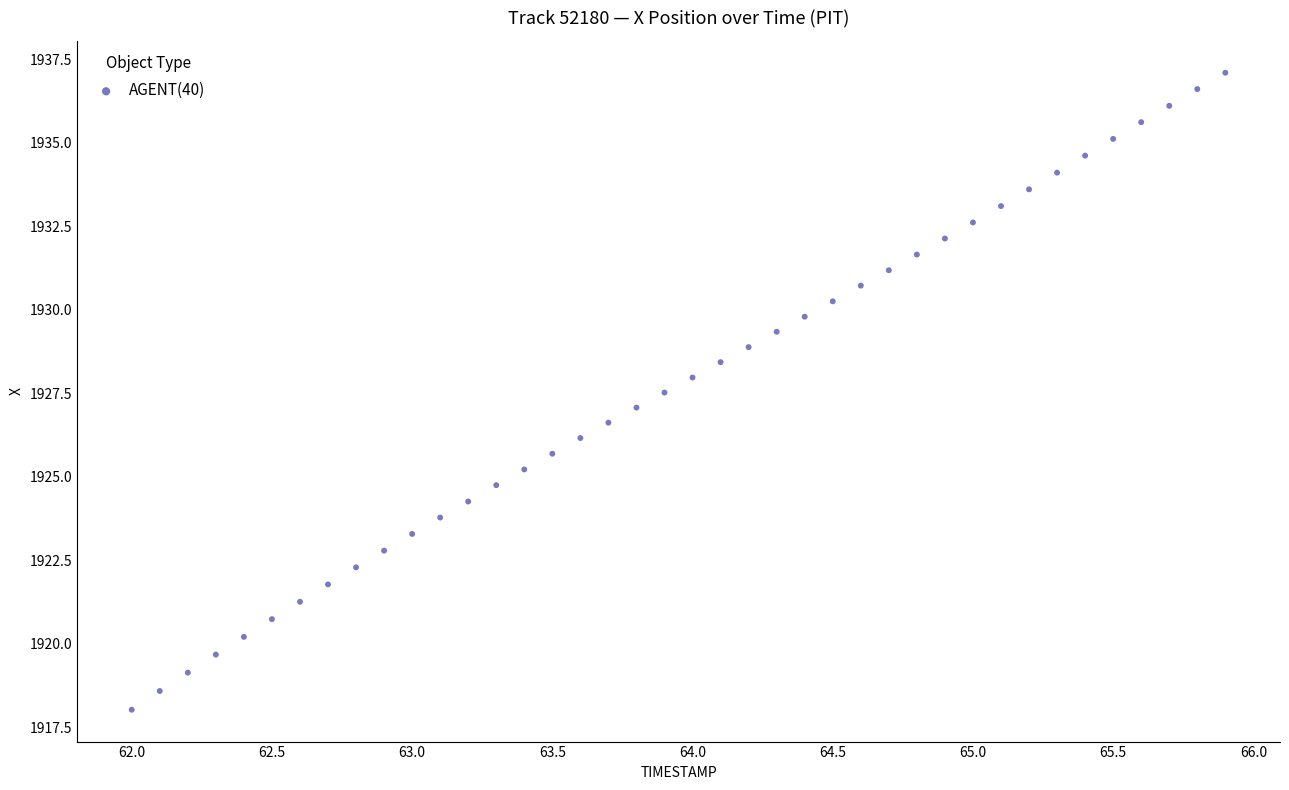

What is the range of X values (max minus min)?

3.9